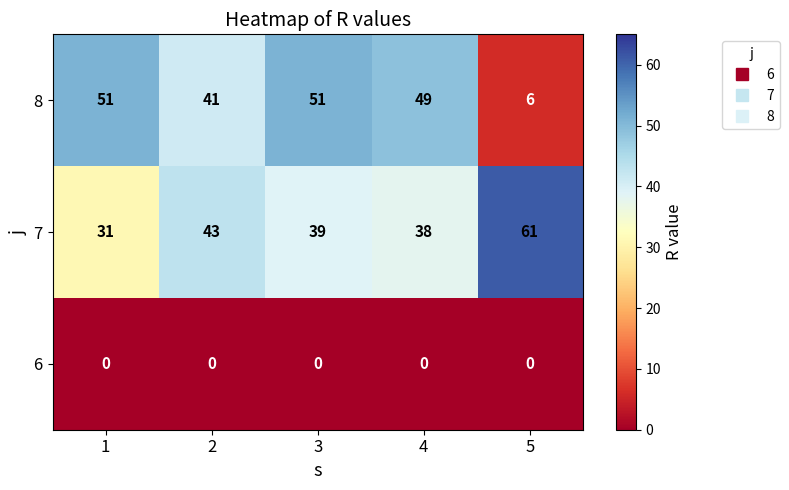

What is the minimum value for 7?

31